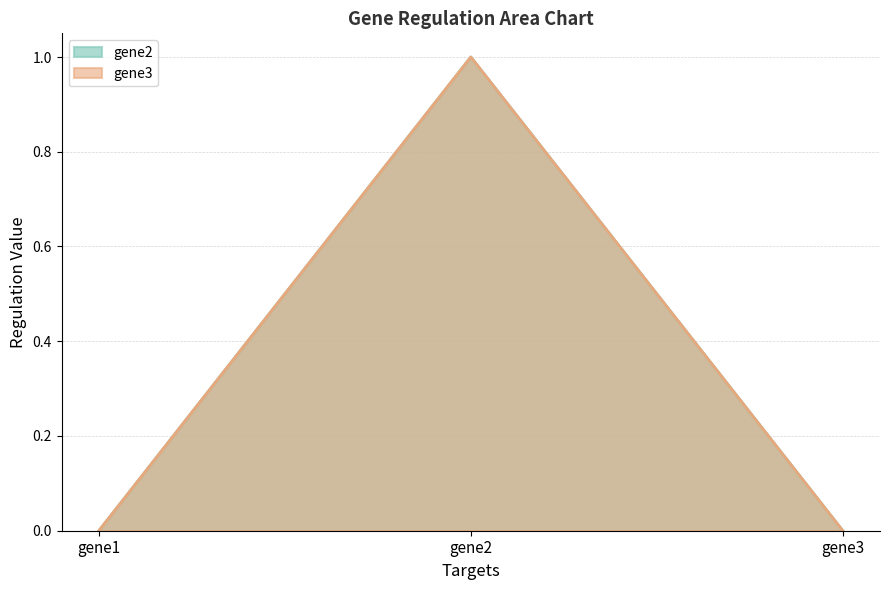

At which category is the sum across all series the highest?

gene2